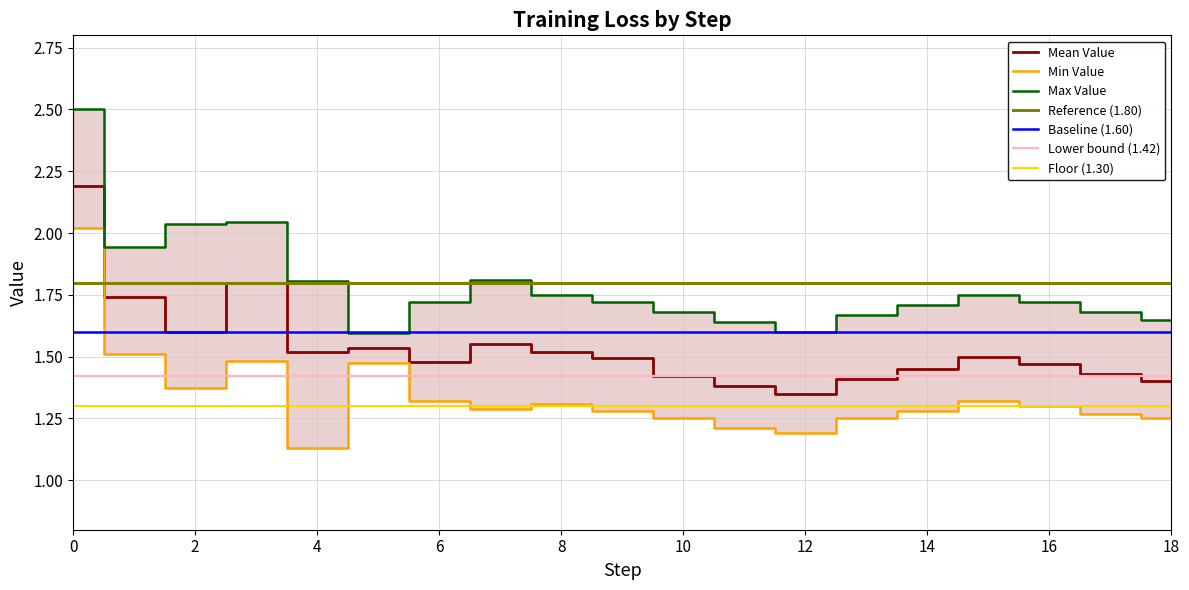

True or false: Min Value has more than 0 points higher than both neighbors.

True